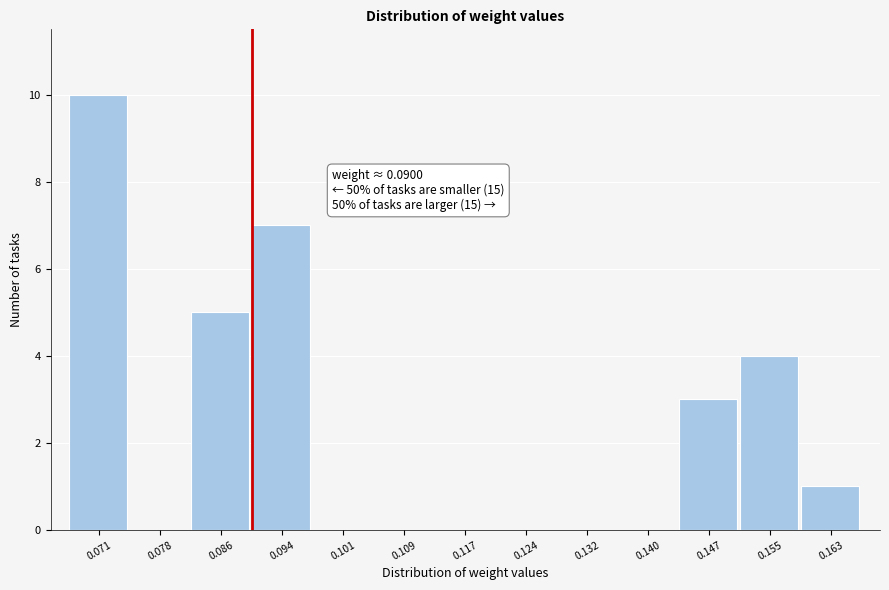

Over which range of the x-axis is the bar tallest?

0.067 to 0.075